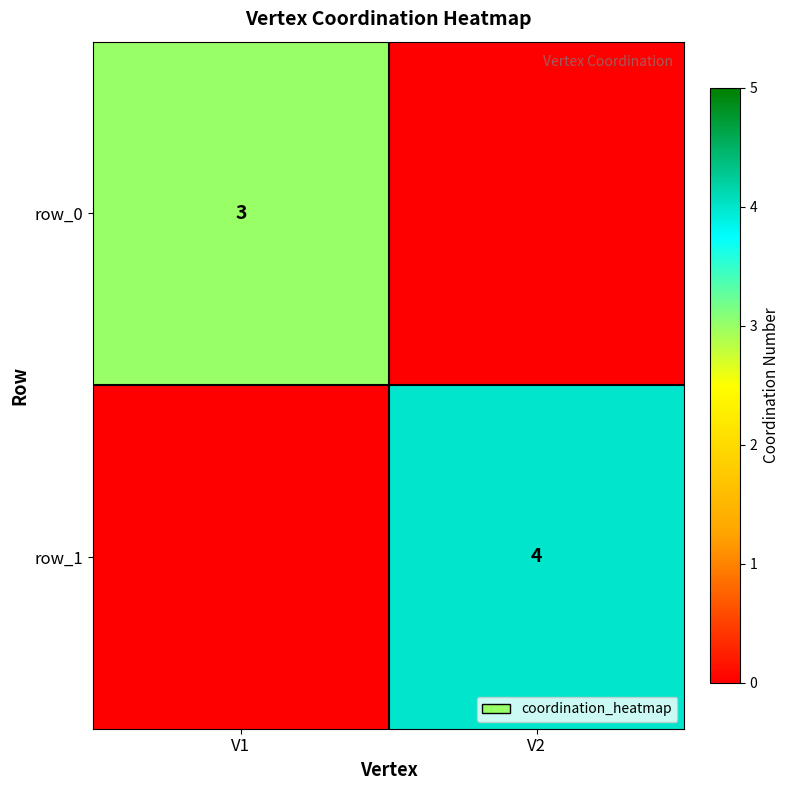

What is the difference between the highest and lowest values at V1?

3